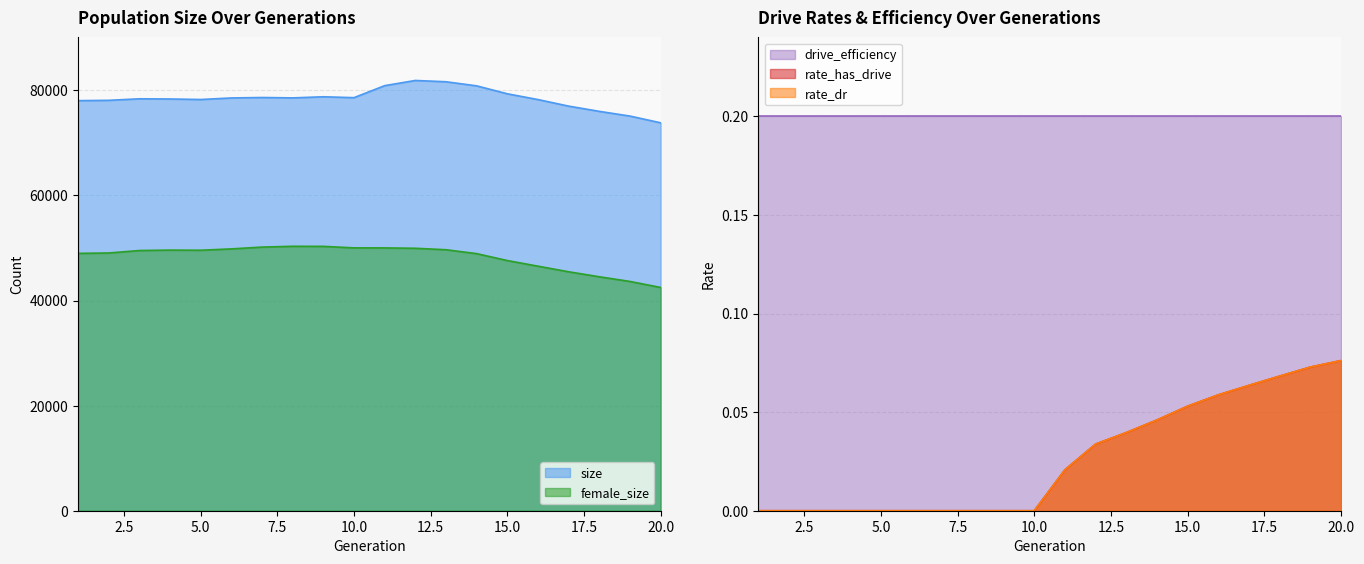

True or false: size has more than 0 interior local peaks.

True